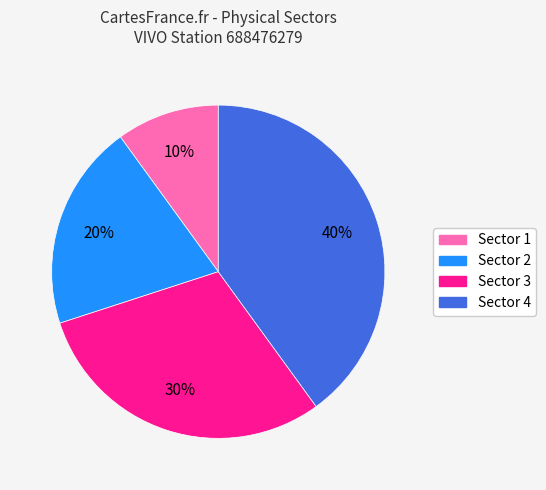

To the nearest percent, what is the difference between the largest and smallest slice percentages?

30%